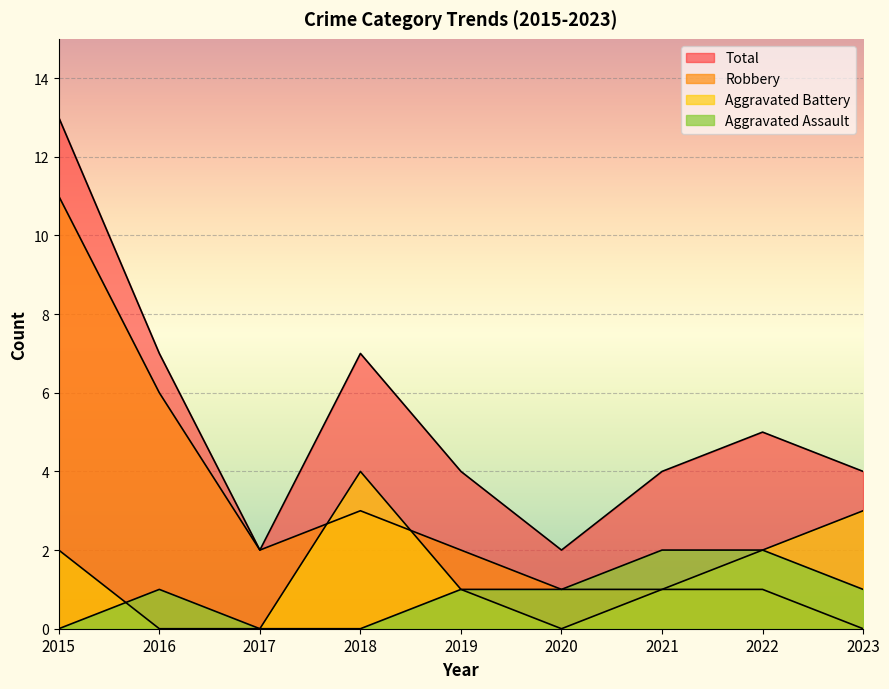

How many values in the Robbery series exceed 2?

3